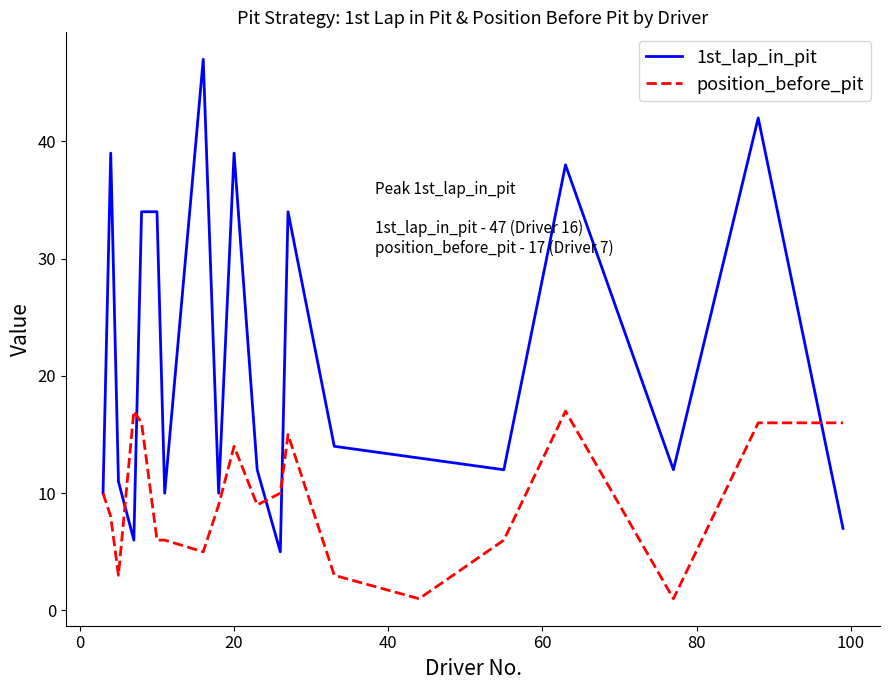

True or false: position_before_pit and 1st_lap_in_pit cross at least once.

True